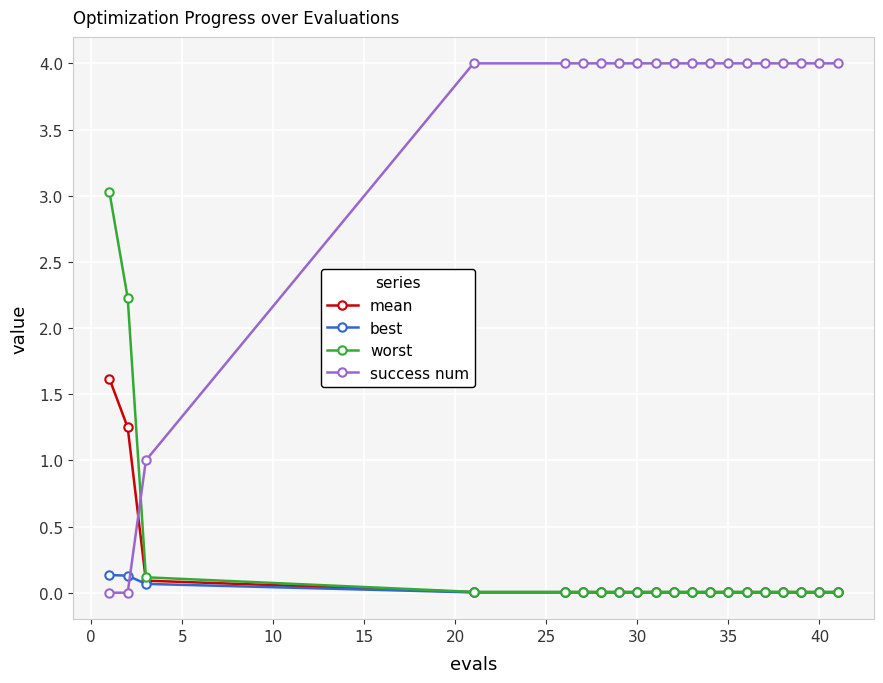

What is the sum of all success num values?

69.0